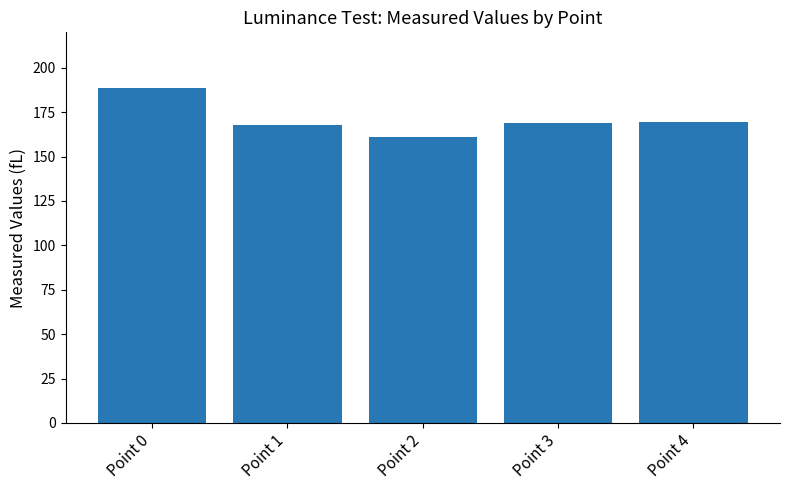

Is it true that the value at Point 0 is 188.5?

True